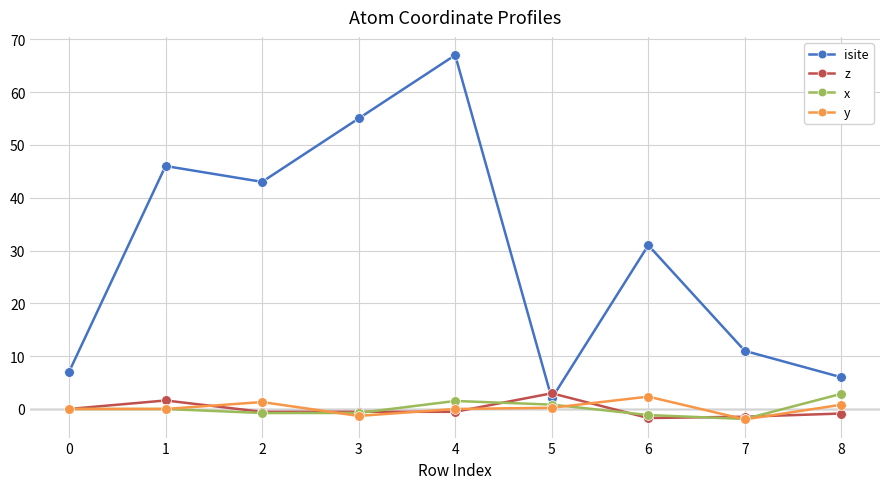

True or false: y has more than 1 points higher than both neighbors.

True